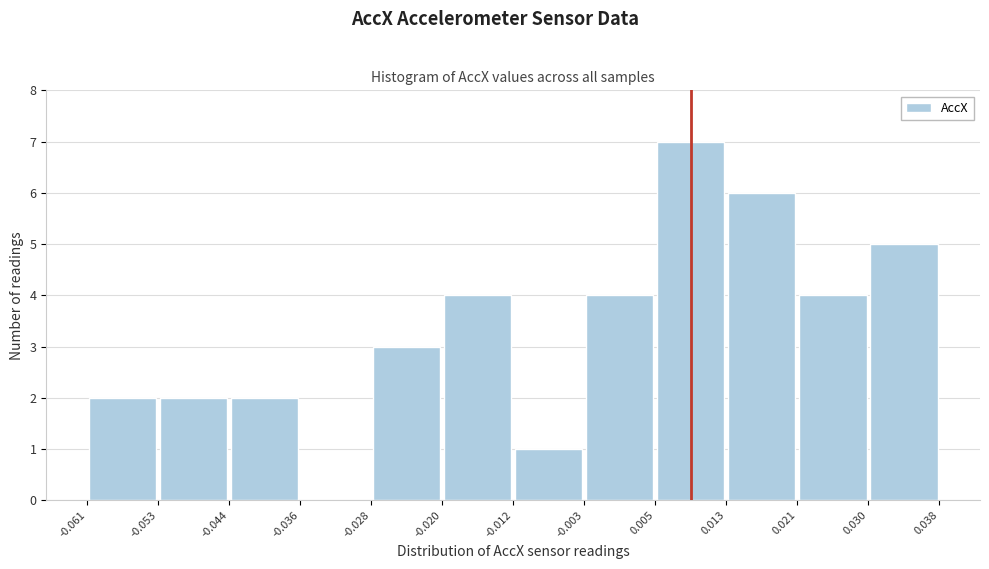

Reading left to right, list every bar in this chart as the range it spans on the x-axis followed by its height. The values are not printed on the chart, so give them approximately, as read against the axis.

-0.061 to -0.053: 2
-0.053 to -0.044: 2
-0.044 to -0.036: 2
-0.036 to -0.028: 0
-0.028 to -0.020: 3
-0.020 to -0.012: 4
-0.012 to -0.003: 1
-0.003 to 0.005: 4
0.005 to 0.013: 7
0.013 to 0.021: 6
0.021 to 0.030: 4
0.030 to 0.038: 5